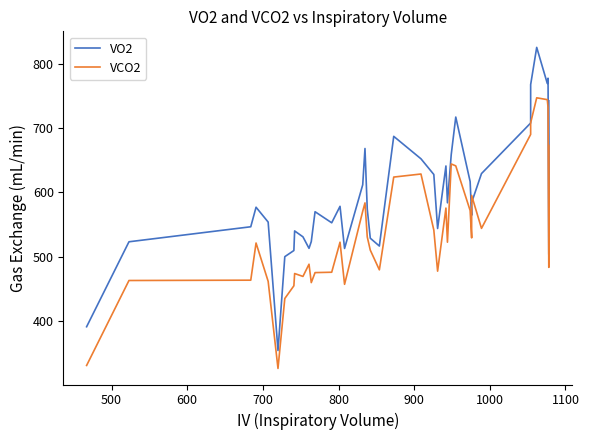

True or false: VO2 has a value of 1108.1 at 32.

False